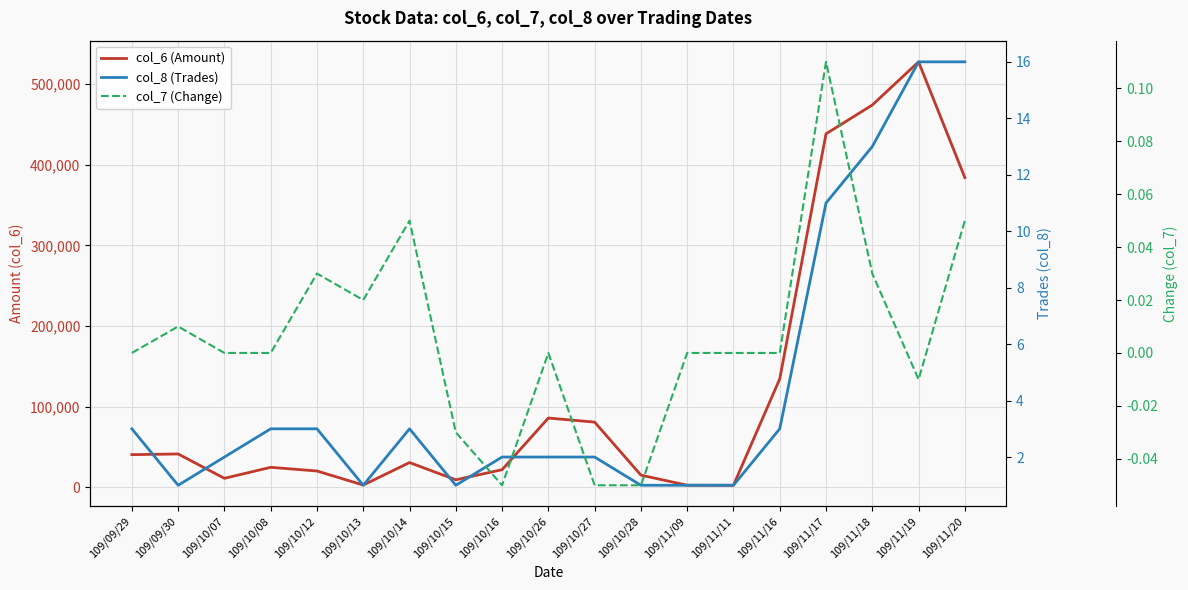

What is the sum of the col_8 (Trades) values at 109/11/11 and 109/11/19?

17.0